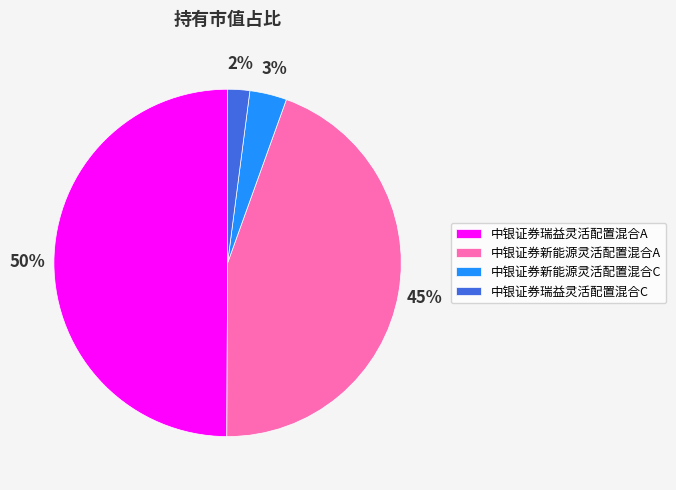

Which has a higher value, 中银证券瑞益灵活配置混合C or 中银证券瑞益灵活配置混合A?

中银证券瑞益灵活配置混合A